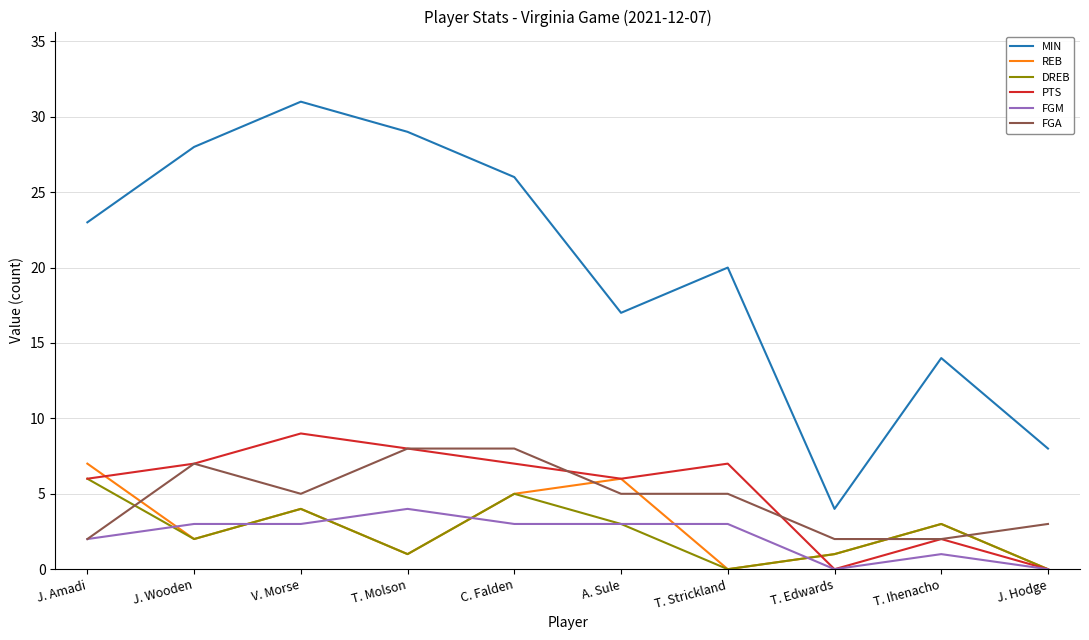

How many categories are shown in the chart?

10